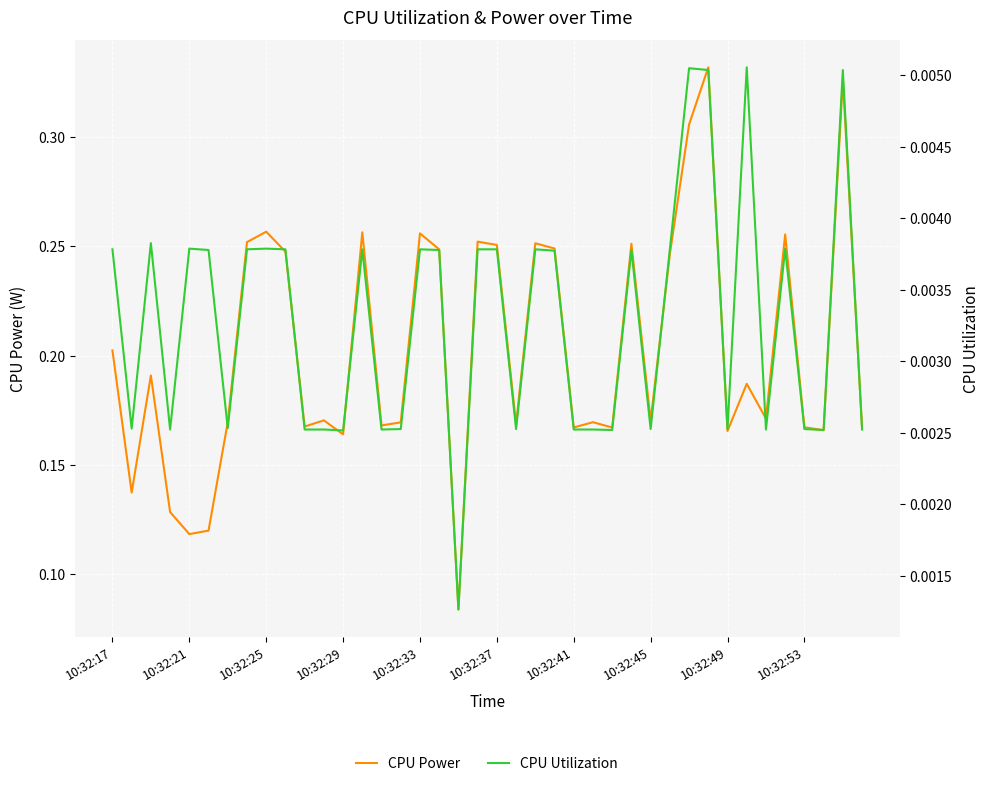

How many CPU Utilization values are between 0 and 1?

40